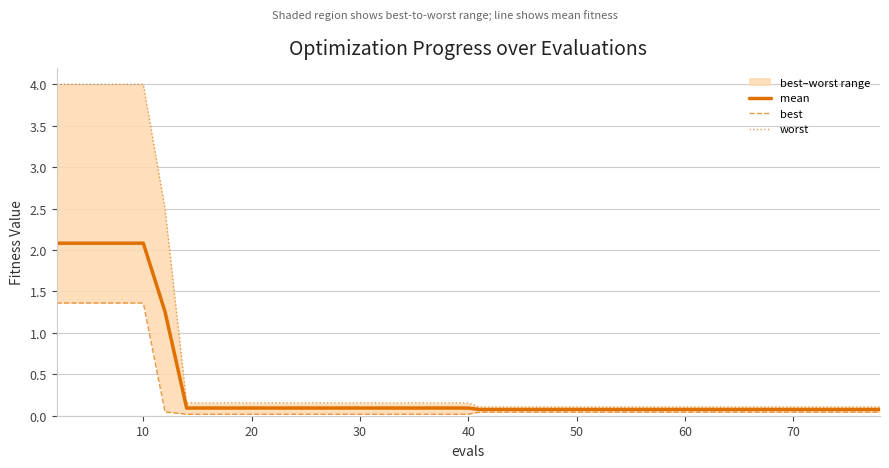

What is the minimum value for worst?

0.1